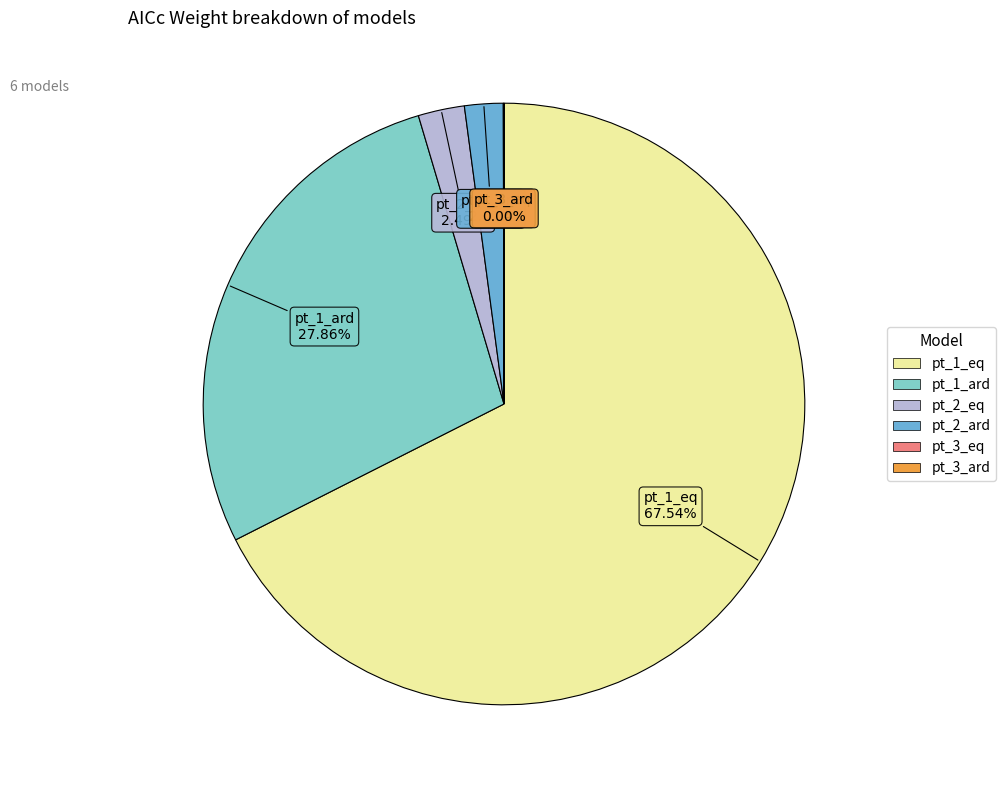

To the nearest percent, what percentage of the pie is pt_1_eq?

68%